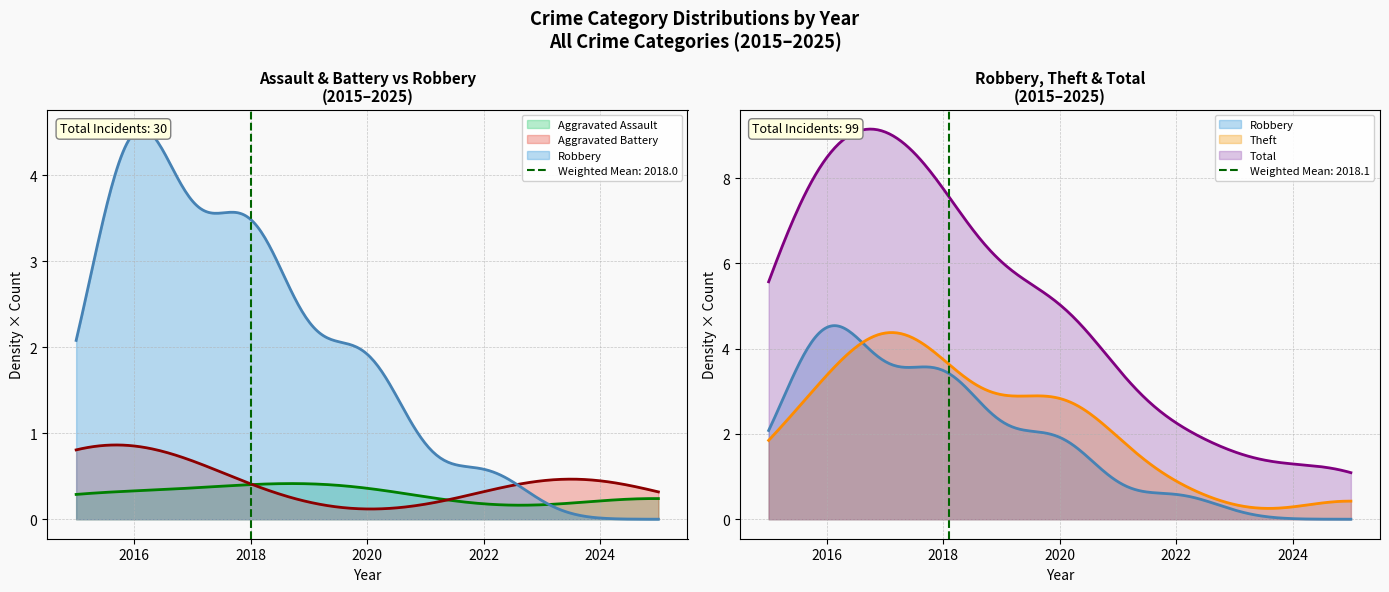

How many lines are shown in the chart?

5